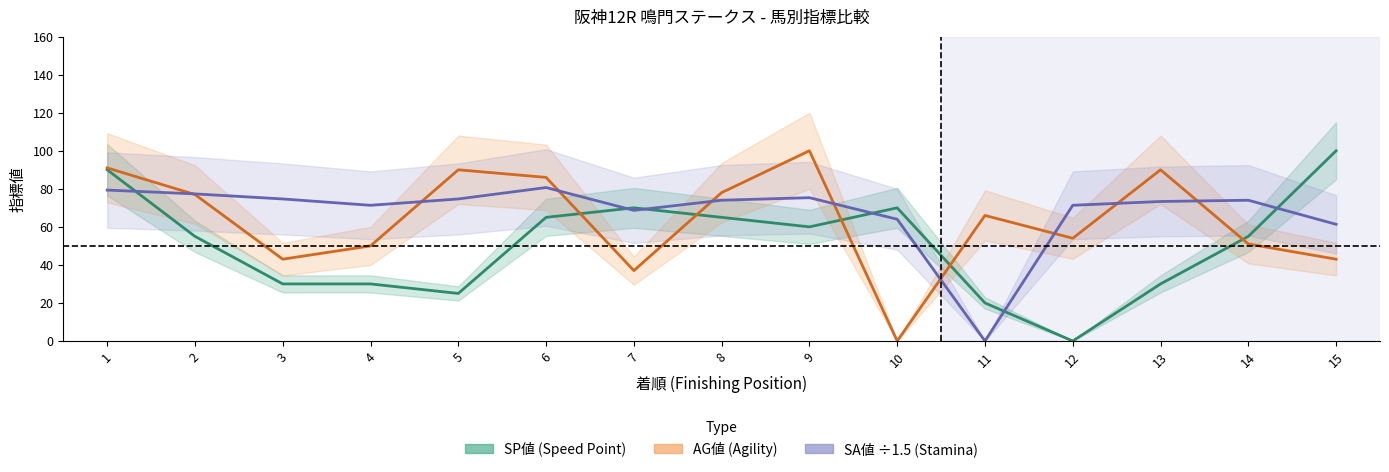

What are all the series names shown in the legend?

SP値, AG値, SA値